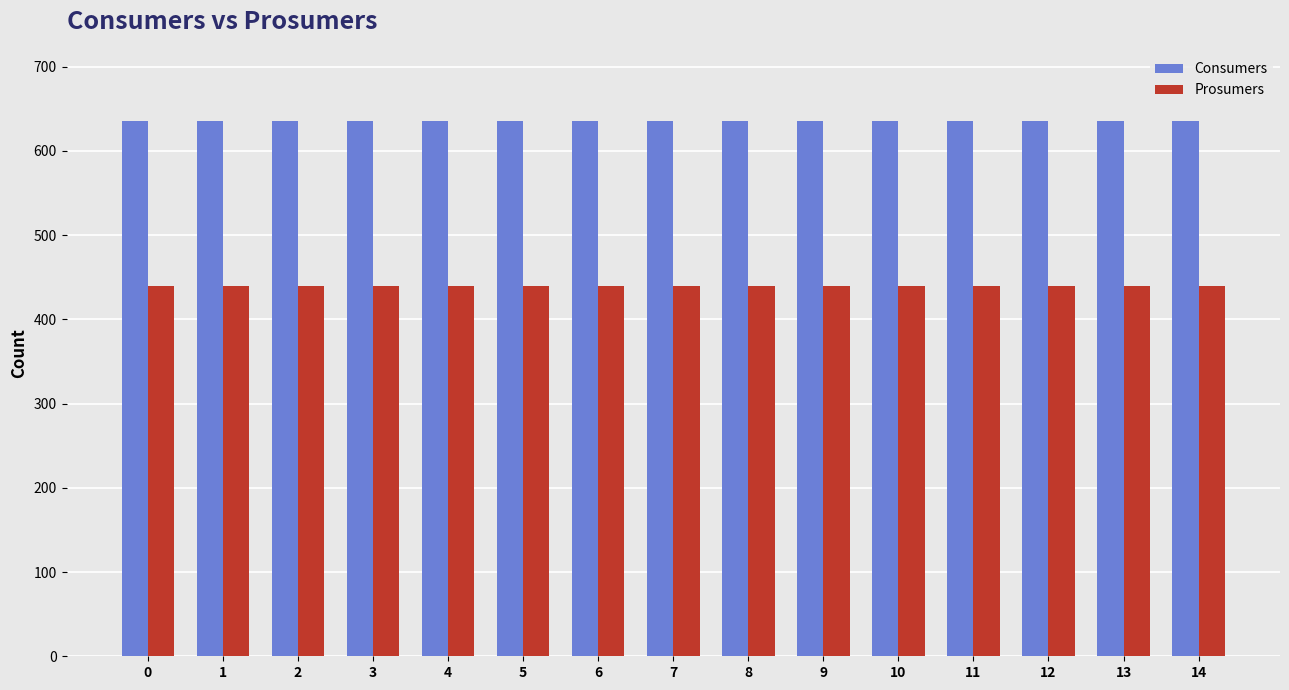

Reading left to right, what are all the values shown in this chart?

Consumers: 635	635	635	635	635	635	635	635	635	635	635	635	635	635	635
Prosumers: 440	440	440	440	440	440	440	440	440	440	440	440	440	440	440